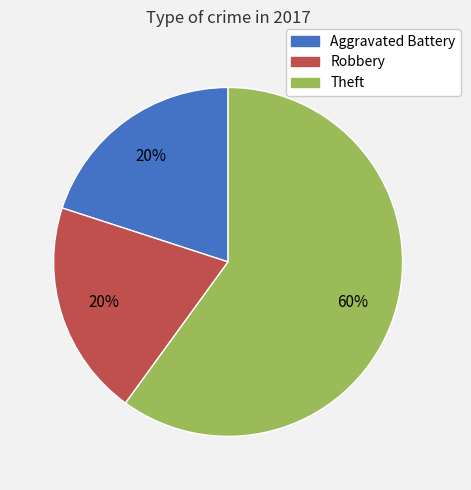

How many segments does this pie chart have?

3